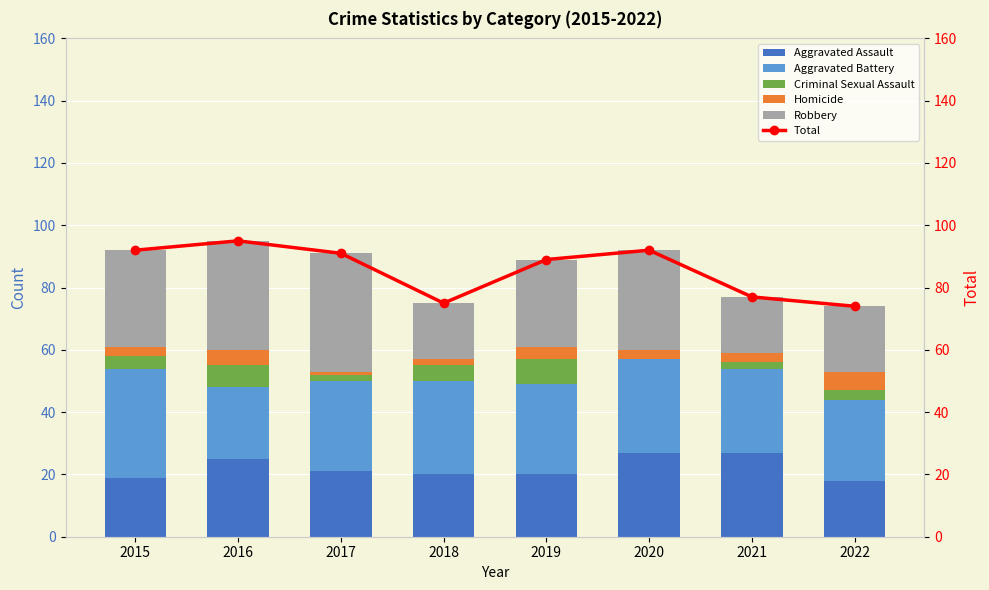

Which series has the largest total across all categories?

Total